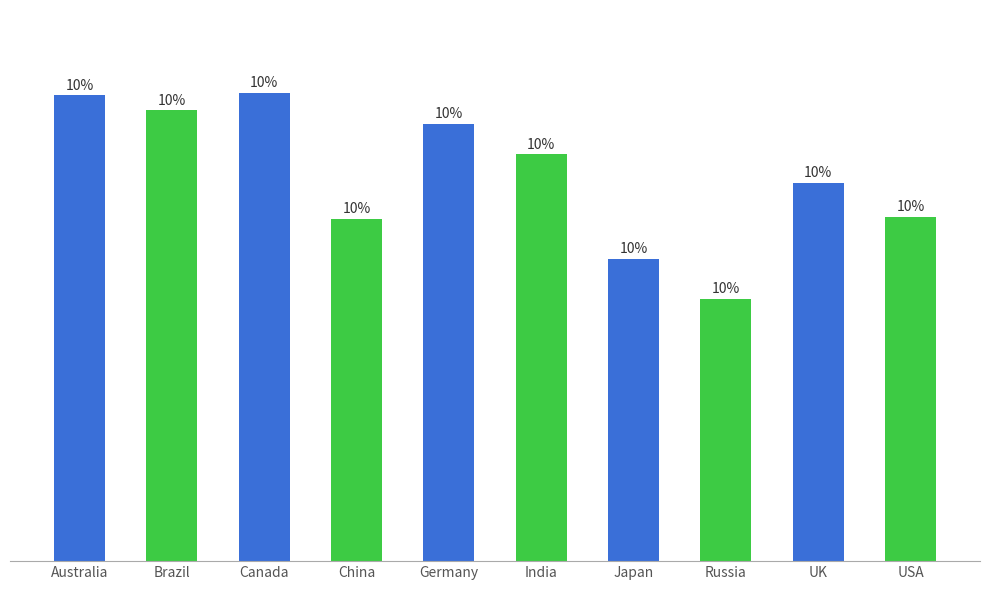

Rank the categories by value from highest to lowest.

Canada, Australia, Brazil, Germany, India, UK, USA, China, Japan, Russia